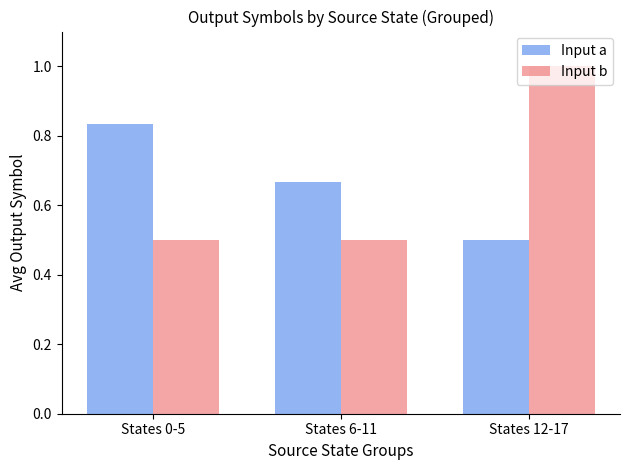

Rank the series at States 12-17 from lowest to highest value.

Input a, Input b